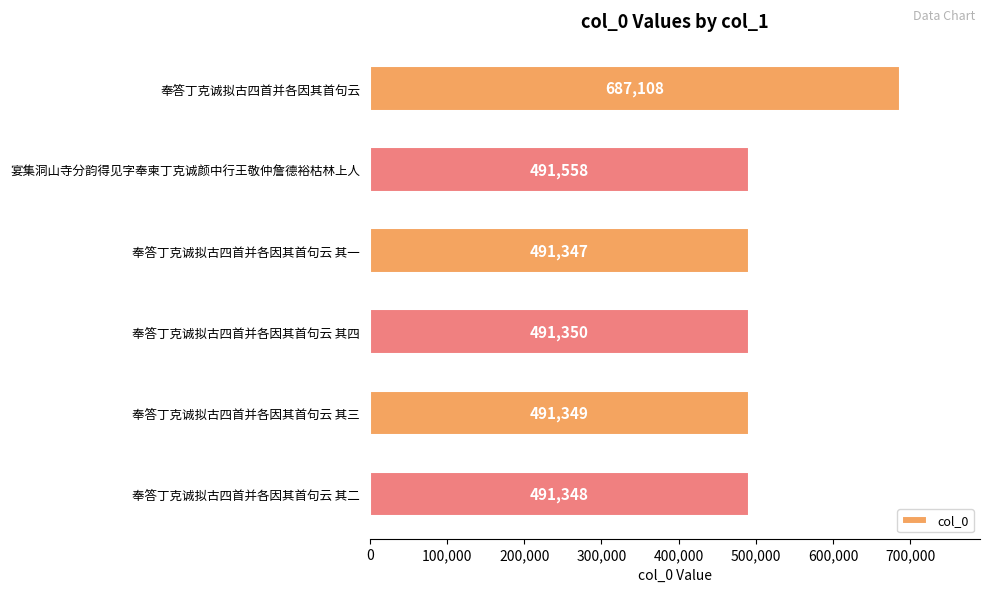

Rank the categories by value from lowest to highest.

奉答丁克诚拟古四首并各因其首句云 其一, 奉答丁克诚拟古四首并各因其首句云 其二, 奉答丁克诚拟古四首并各因其首句云 其三, 奉答丁克诚拟古四首并各因其首句云 其四, 宴集洞山寺分韵得见字奉柬丁克诚颜中行王敬仲詹德裕枯林上人, 奉答丁克诚拟古四首并各因其首句云